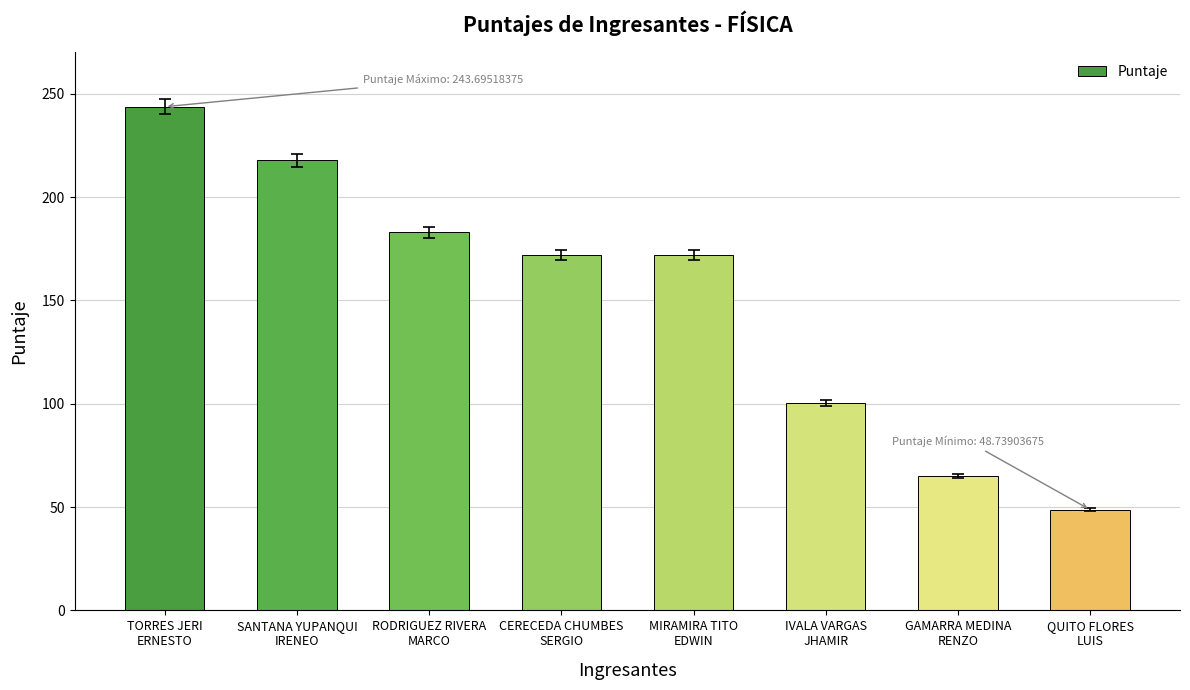

Approximately how many times larger is the value at QUITO FLORES
LUIS compared to RODRIGUEZ RIVERA
MARCO?

0.3